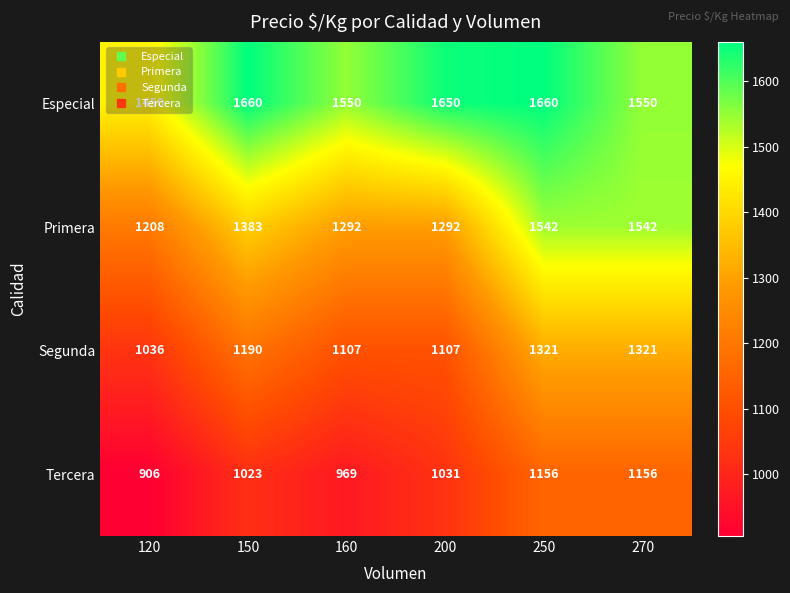

What value does the Especial series have at 250, to the nearest 5?

1660